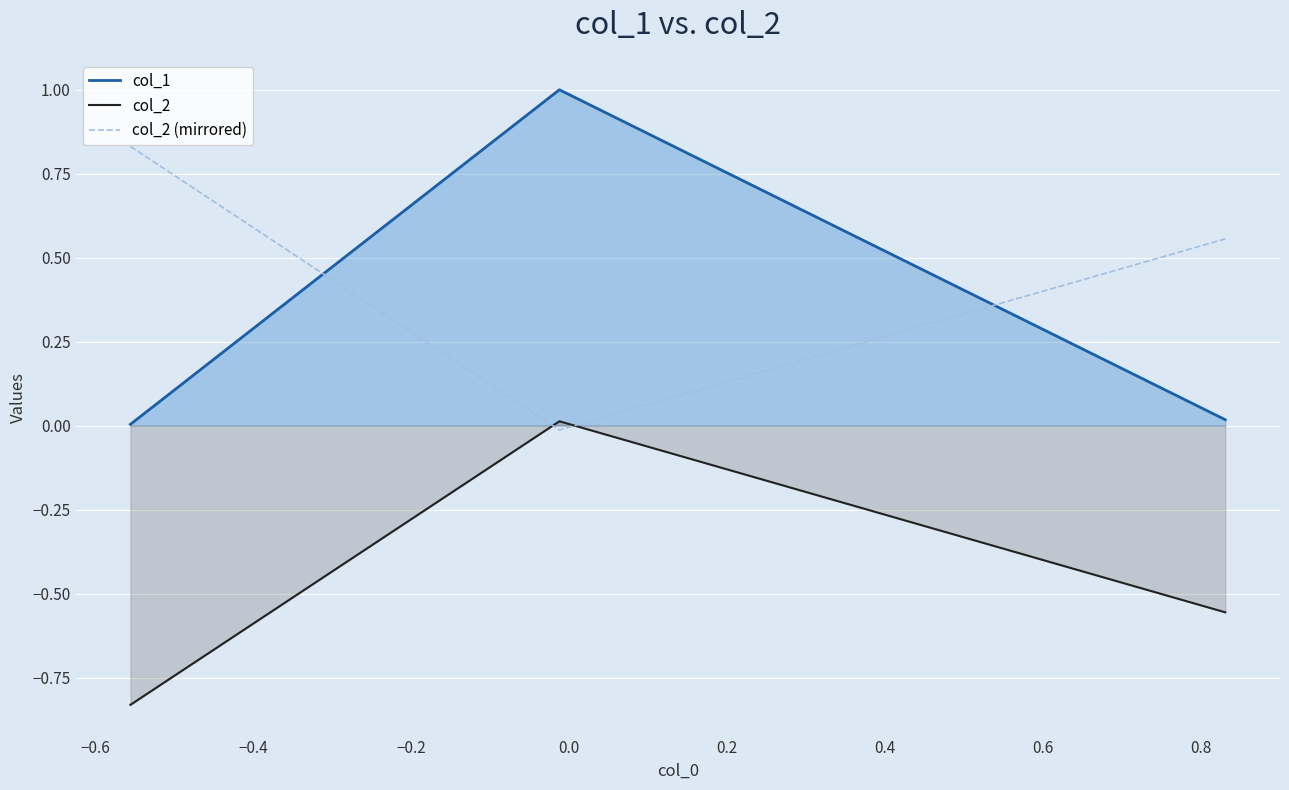

Which series has the largest total across all categories?

col_2 (mirrored)